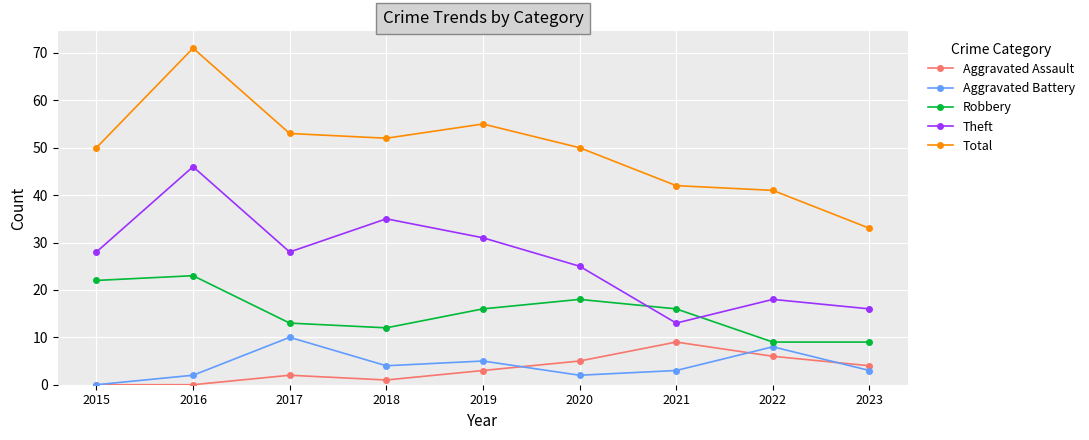

What is the spread (max minus min) of values at 2021?

39